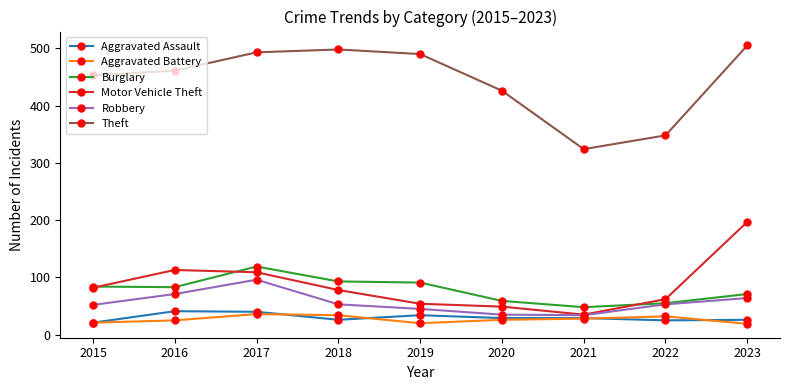

True or false: Motor Vehicle Theft has more than 2 interior local peaks.

False